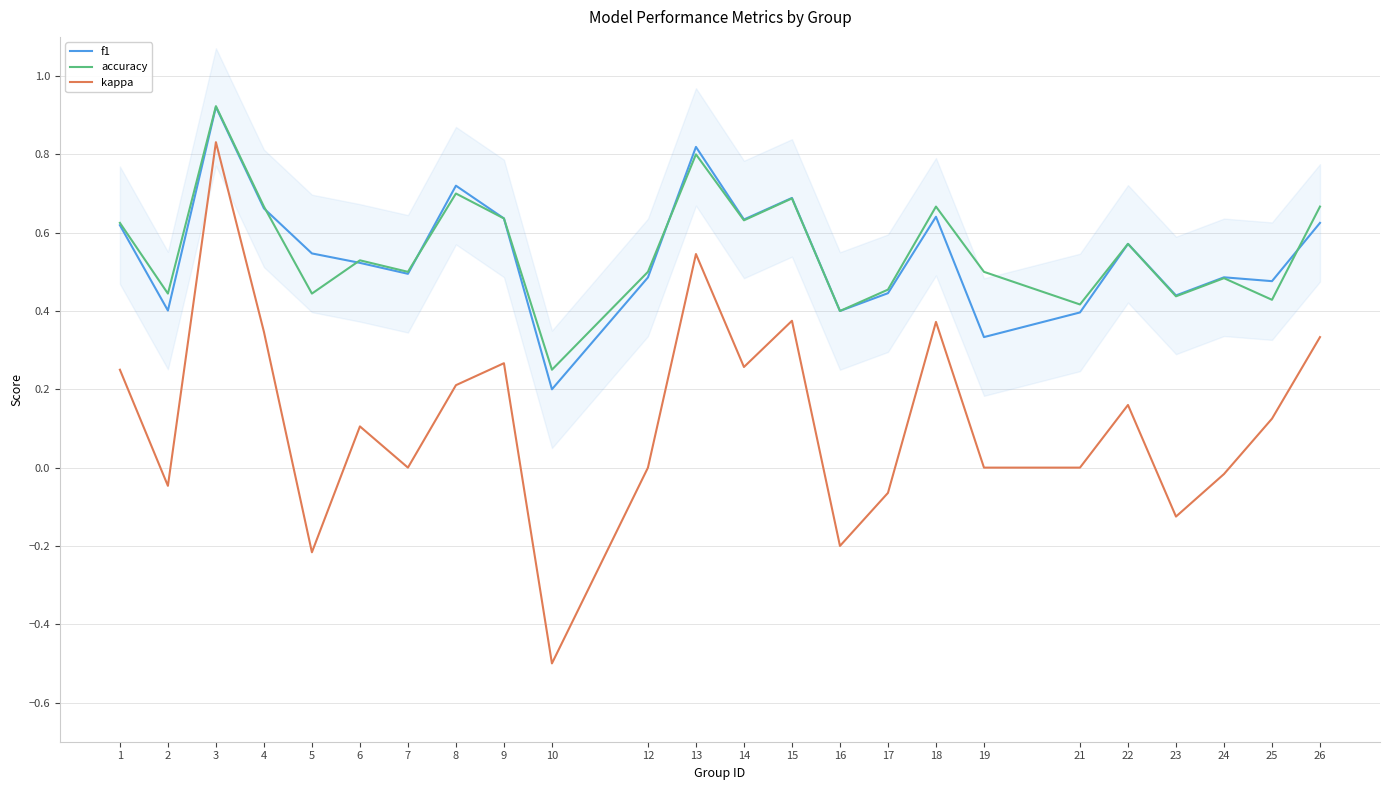

True or false: kappa has a value of 0.0 at 7.

True